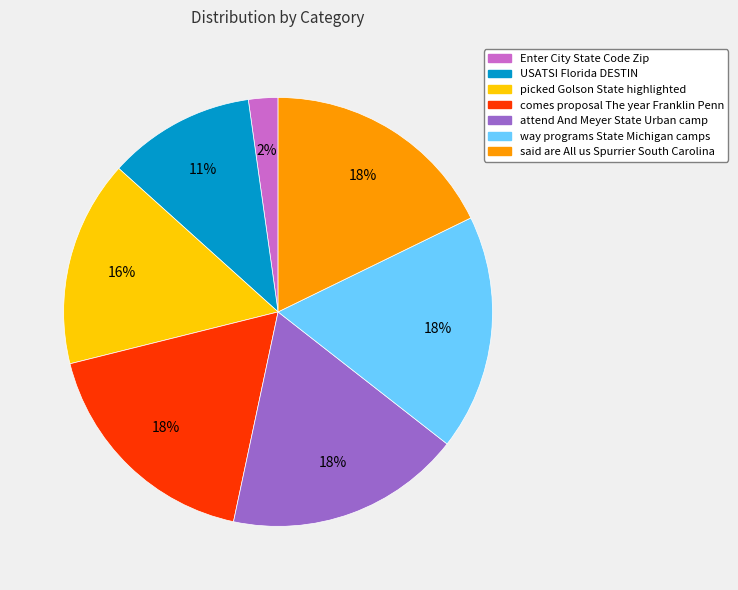

How many segments does this pie chart have?

7